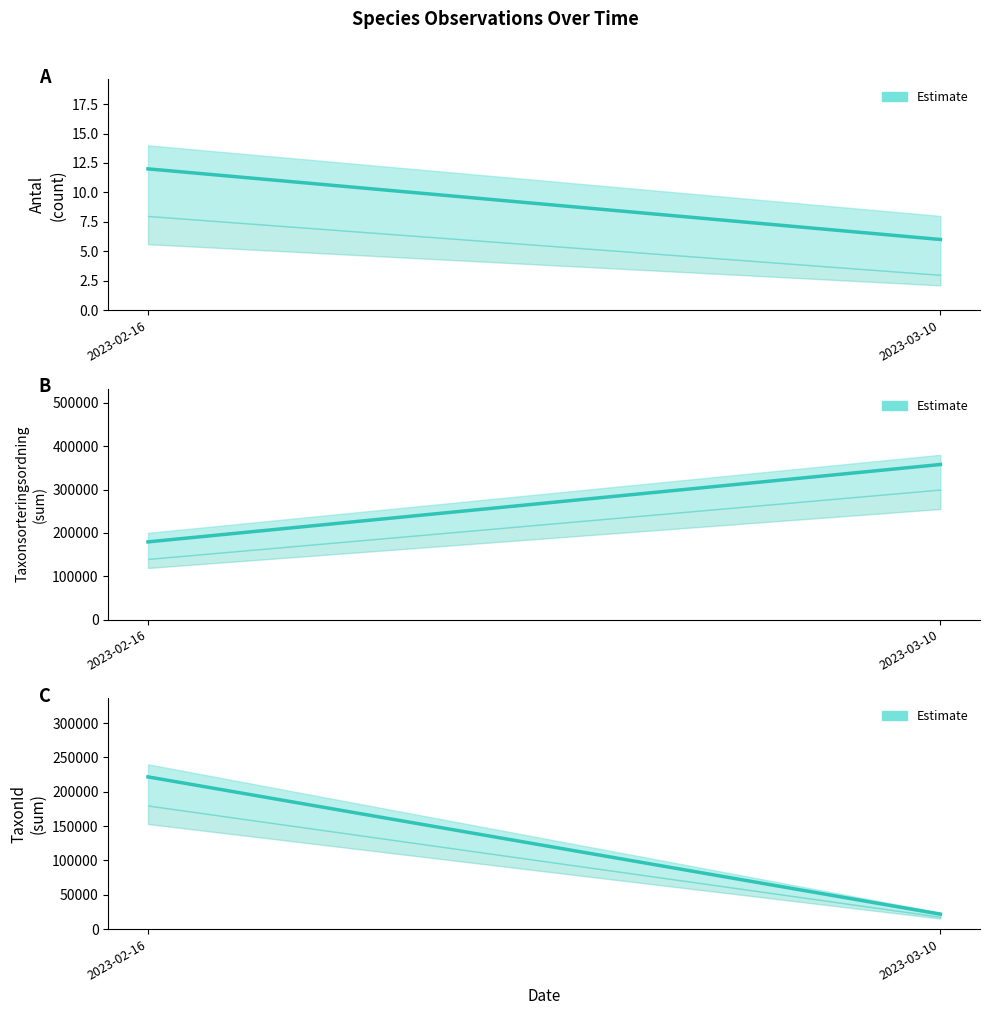

Which label corresponds to the largest value in the chart?

2023-03-10